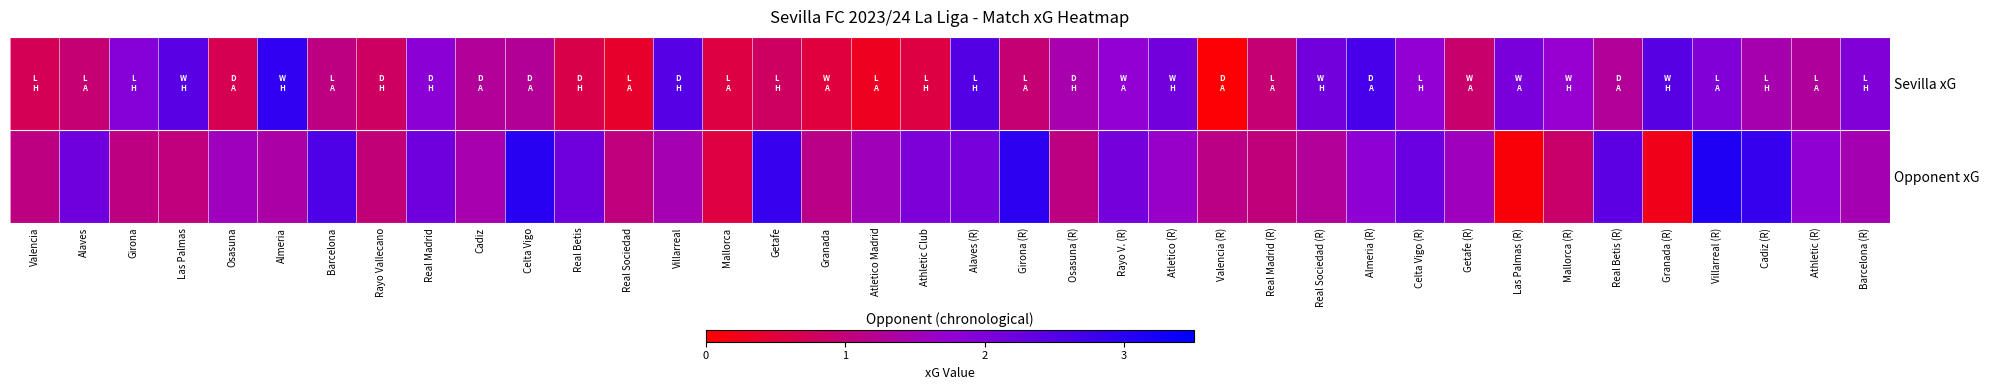

At how many categories does at least one series exceed 0?

38